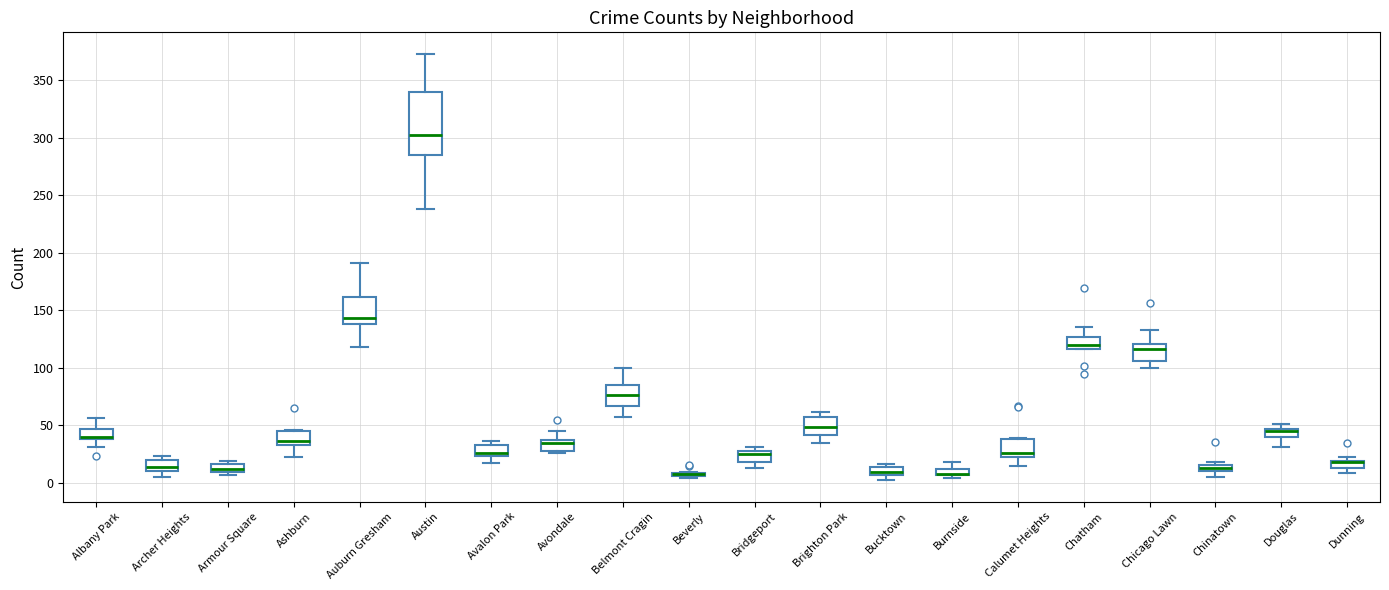

Where does the median line of the box for Bucktown sit on the y-axis? The values are not printed on the chart, so give them approximately, as read against the axis.

10